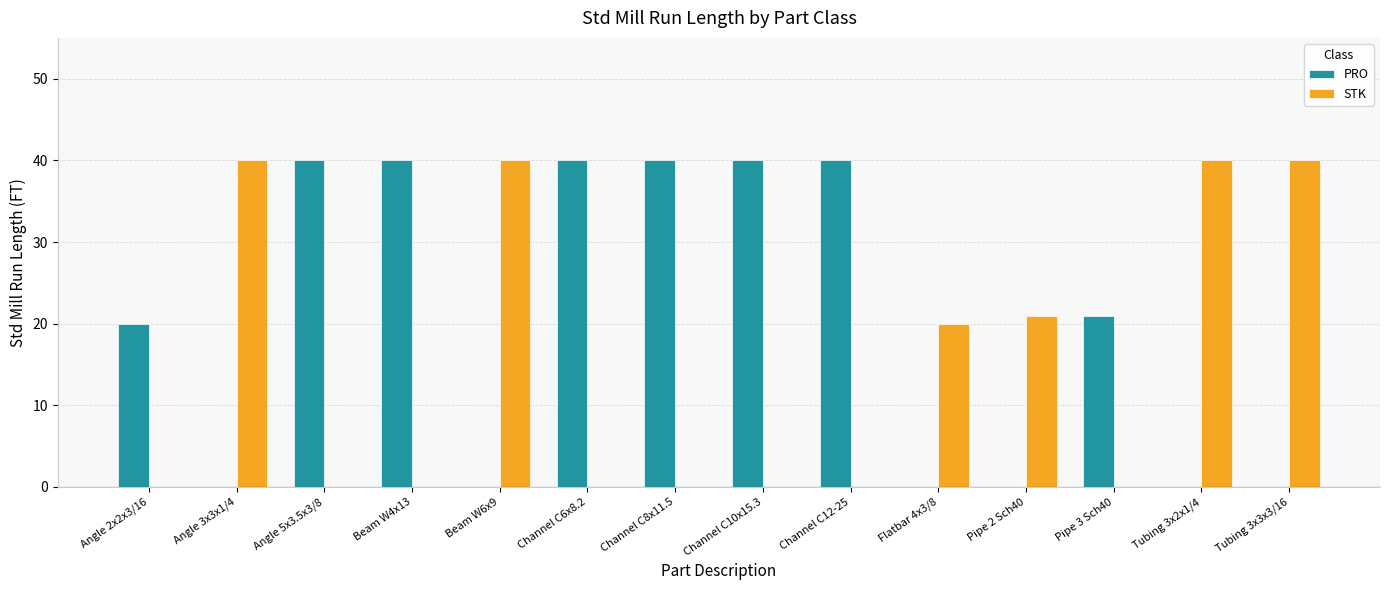

What is the difference between the STK values at Channel C8x11.5 and Pipe 2 Sch40?

21